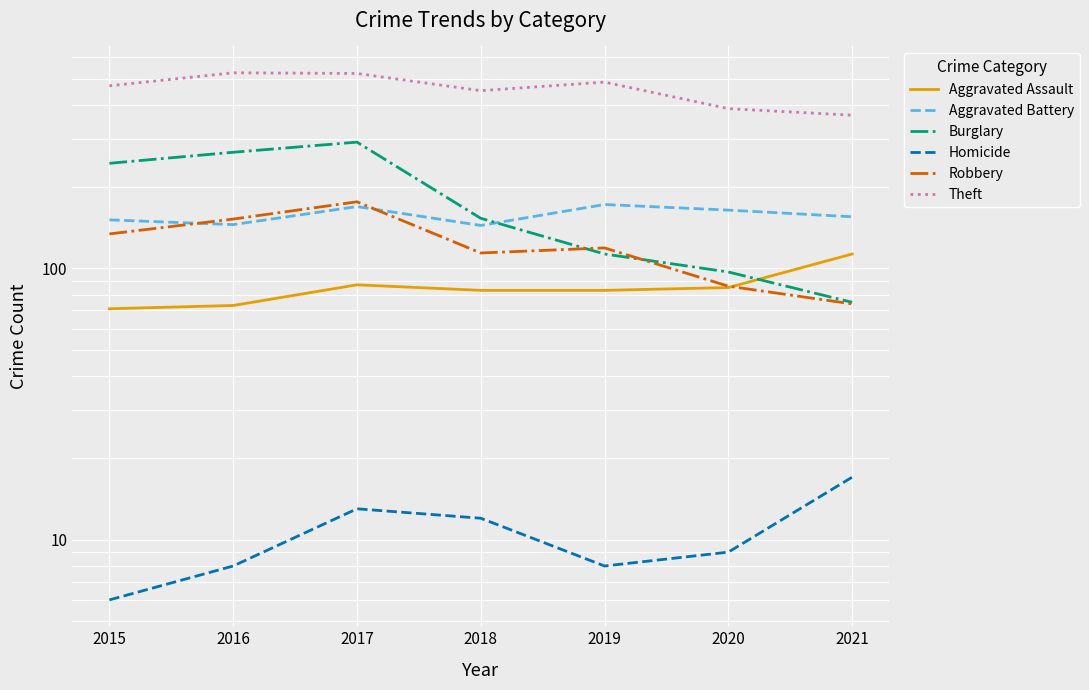

Which series changed the most between 2016 and 2020?

Burglary